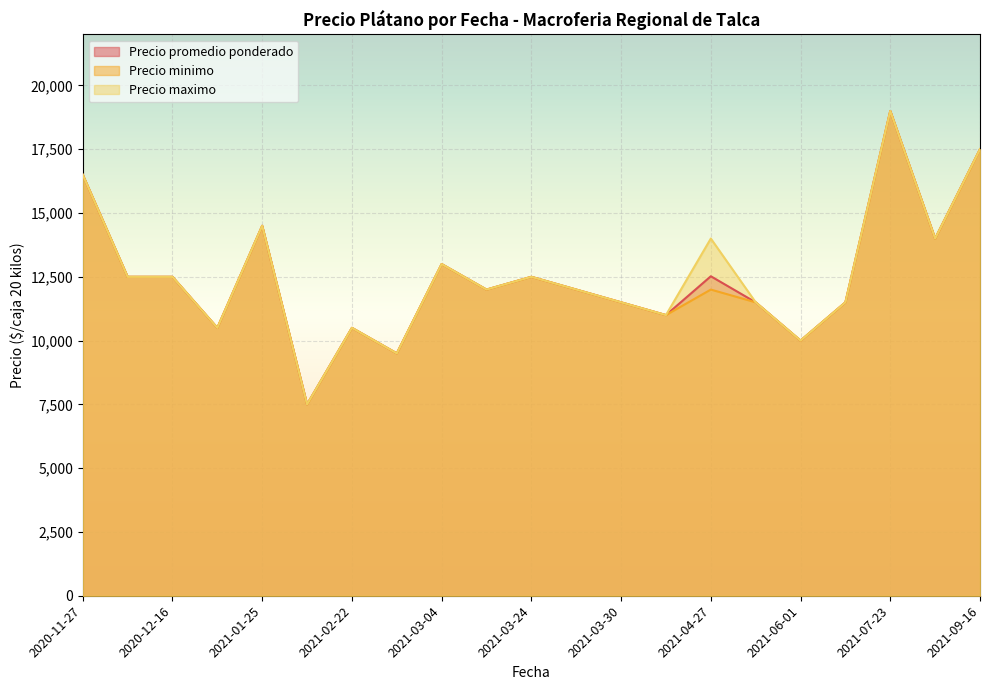

Rank the series at 2021-07-19 from lowest to highest value.

Precio promedio ponderado, Precio minimo, Precio maximo